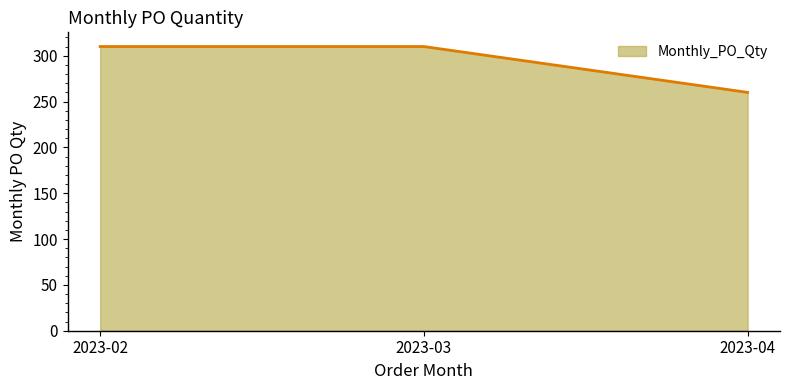

Which label corresponds to the smallest value in the chart?

2023-04